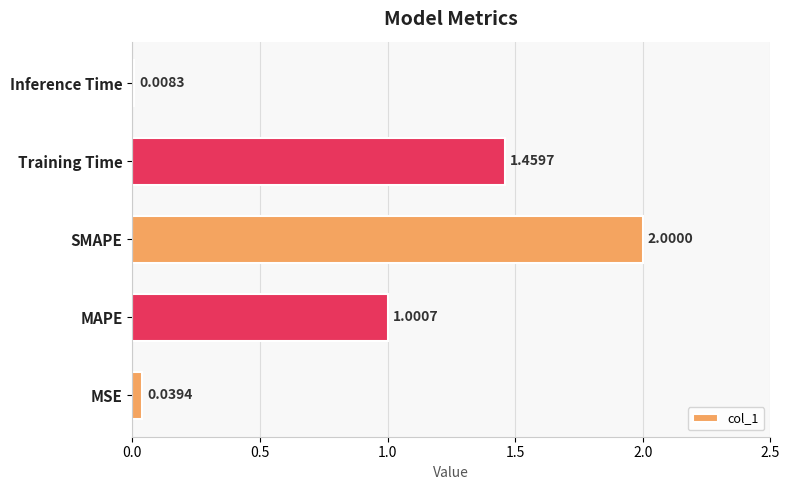

Rank the categories by value from highest to lowest.

SMAPE, Training Time, MAPE, MSE, Inference Time